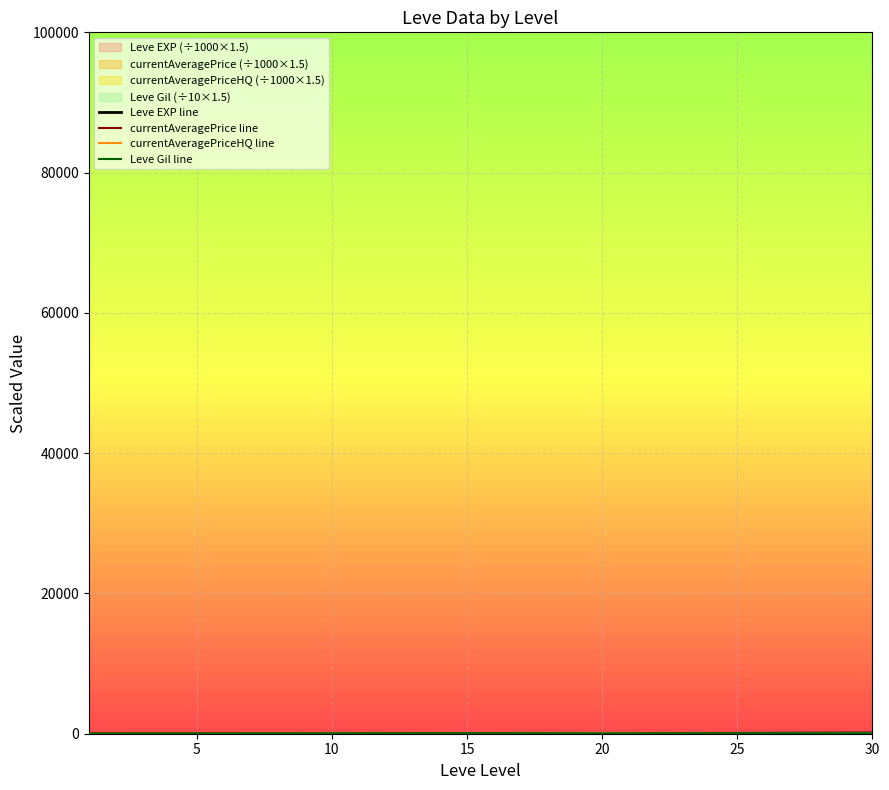

Rank the series at 25 from highest to lowest value.

Leve Gil line, Leve EXP line, currentAveragePrice line, currentAveragePriceHQ line